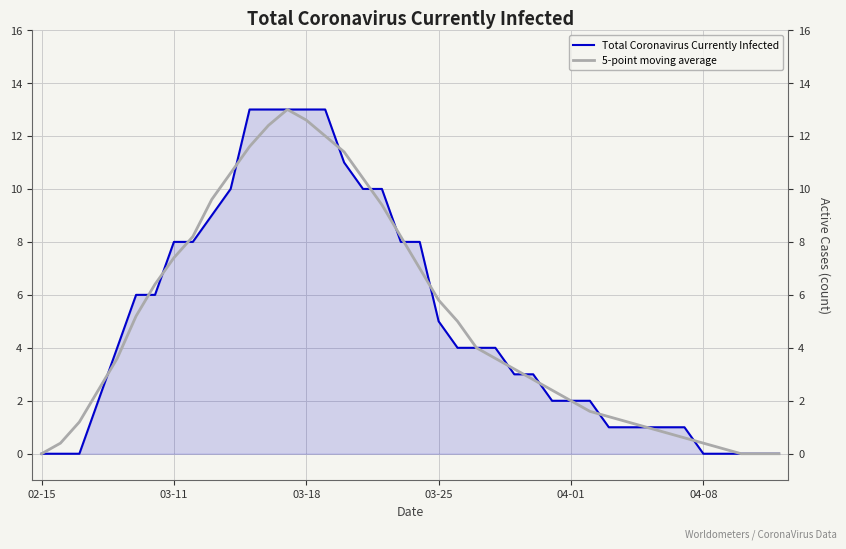

What is the total value across all series at 17?

20.4